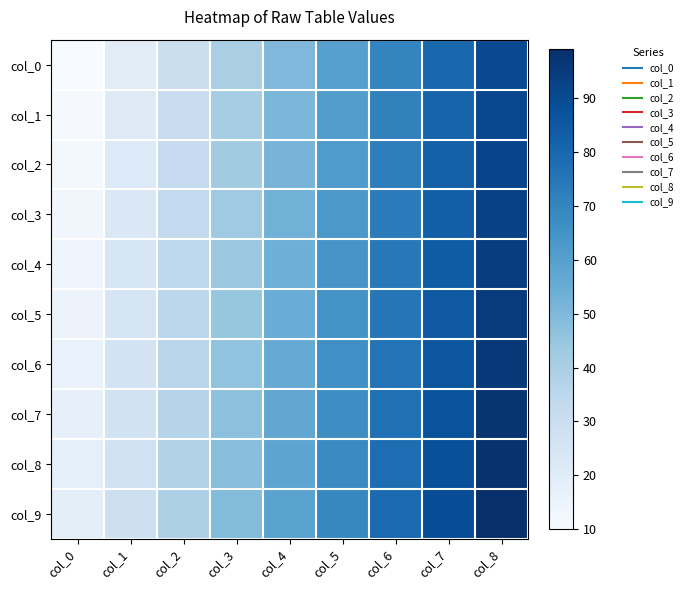

Rank the series at col_0 from lowest to highest value.

col_0, col_1, col_2, col_3, col_4, col_5, col_6, col_7, col_8, col_9